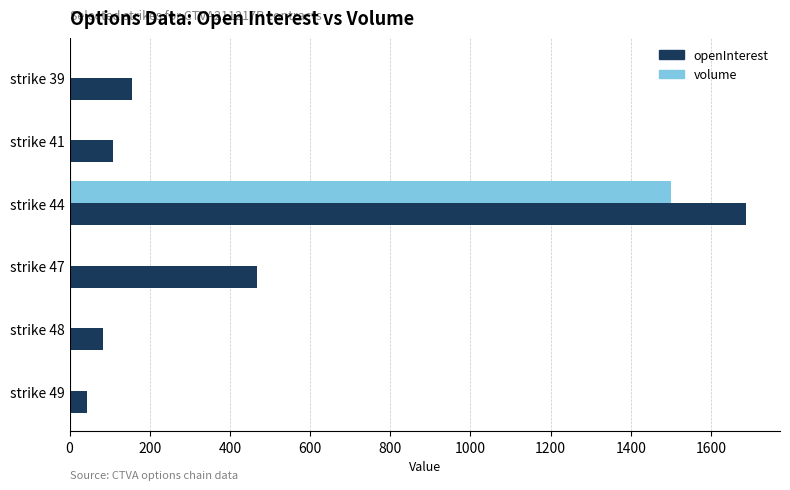

What is the sum of all openInterest values?

2546